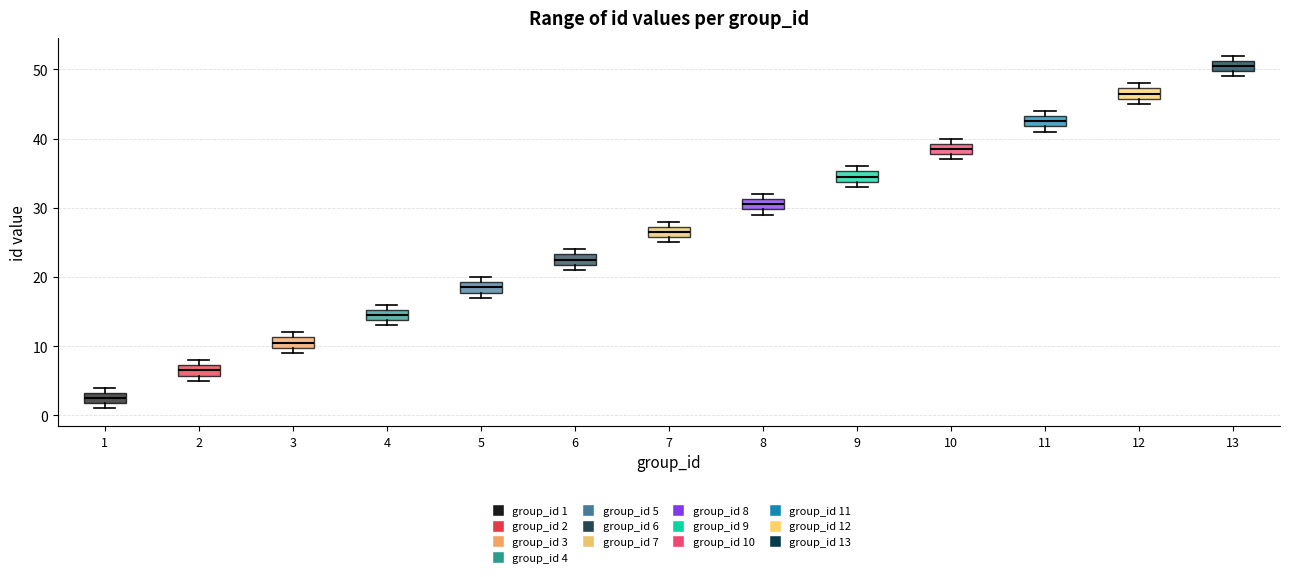

Reading left to right, transcribe this box plot: for each box, give where its median line is, the range the box spans, and where its two whiskers end, as read against the y-axis. The values are not printed on the chart, so give them approximately, as read against the axis.

1: median 3 (inside the box), box 2 to 3, whiskers 1 to 4
2: median 7 (inside the box), box 6 to 7, whiskers 5 to 8
3: median 11 (inside the box), box 10 to 11, whiskers 9 to 12
4: median 15 (inside the box), box 14 to 15, whiskers 13 to 16
5: median 19 (inside the box), box 18 to 19, whiskers 17 to 20
6: median 23 (inside the box), box 22 to 23, whiskers 21 to 24
7: median 27 (inside the box), box 26 to 27, whiskers 25 to 28
8: median 31 (inside the box), box 30 to 31, whiskers 29 to 32
9: median 35 (inside the box), box 34 to 35, whiskers 33 to 36
10: median 39 (inside the box), box 38 to 39, whiskers 37 to 40
11: median 43 (inside the box), box 42 to 43, whiskers 41 to 44
12: median 47 (inside the box), box 46 to 47, whiskers 45 to 48
13: median 51 (inside the box), box 50 to 51, whiskers 49 to 52